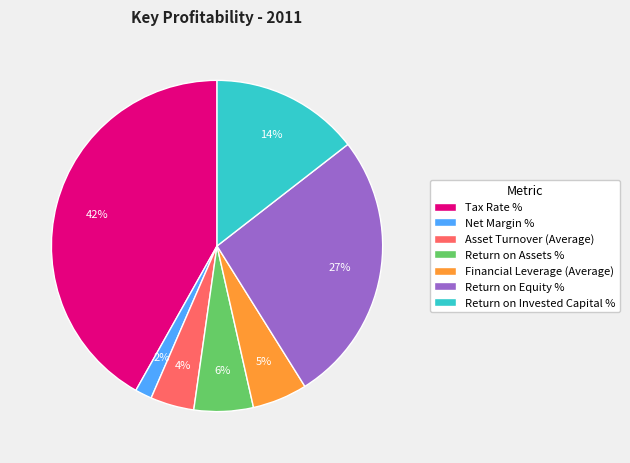

What is the smallest slice in the pie chart?

Net Margin %